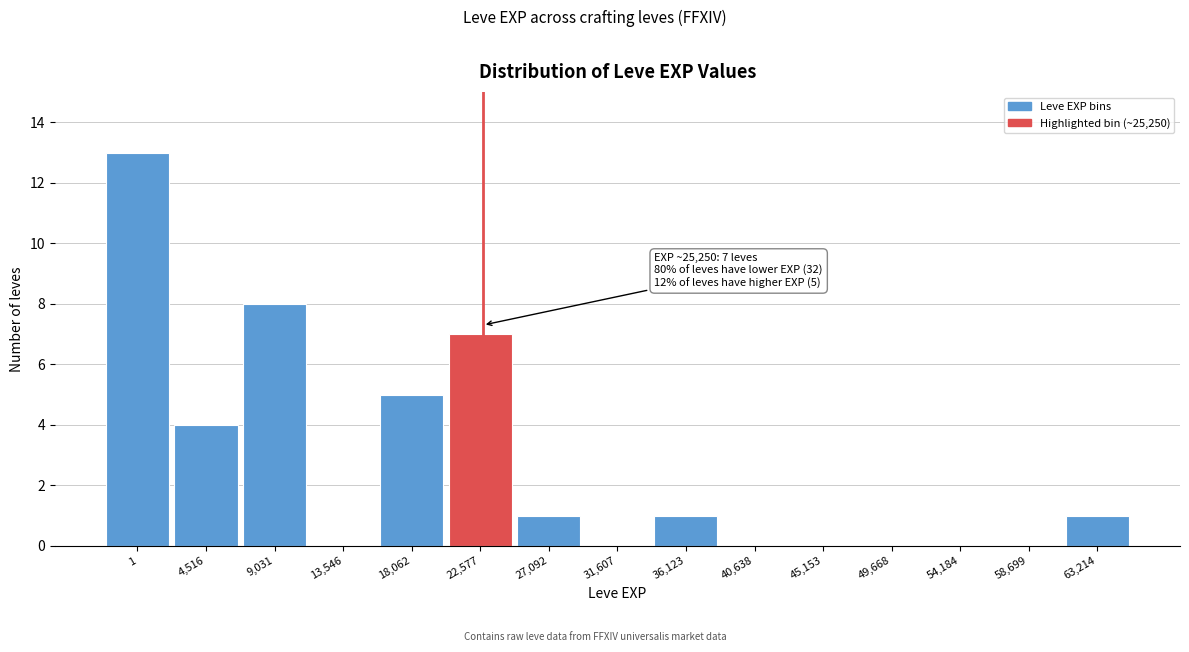

Reading right to left, extract all data points from this chart.

63,214=1	58,699=0	54,184=0	49,668=0	45,153=0	40,638=0	36,123=1	31,607=0	27,092=1	22,577=7	18,062=5	13,546=0	9,031=8	4,516=4	1=13